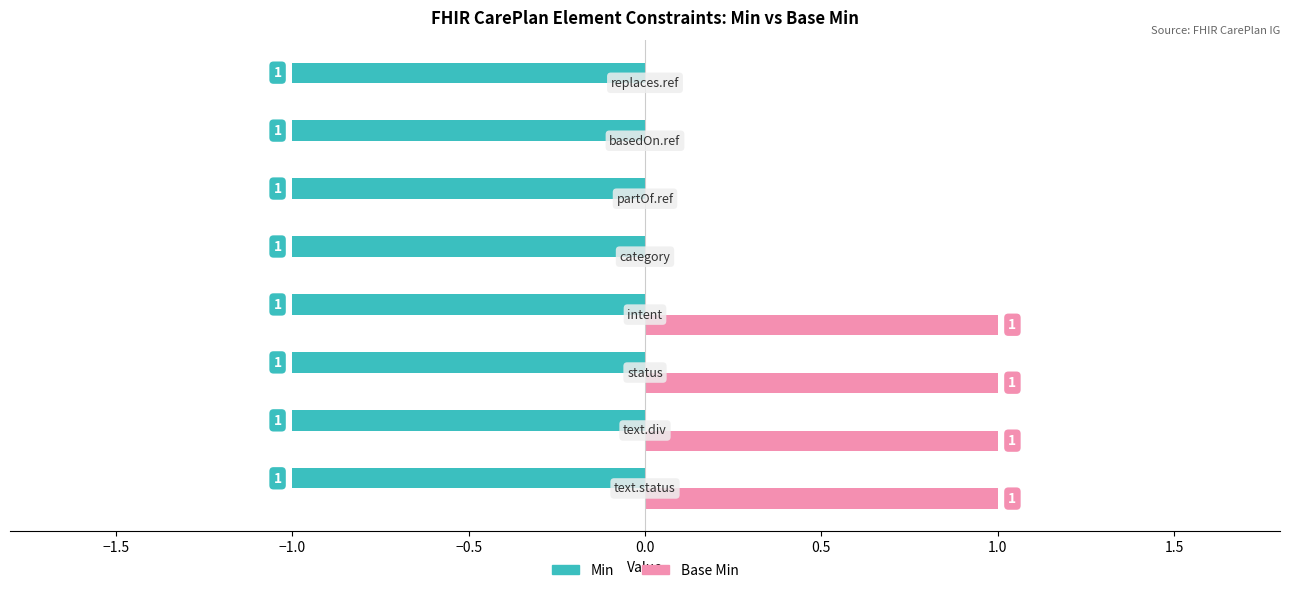

Rank the series at CarePlan.text.div from highest to lowest value.

Min, Base Min